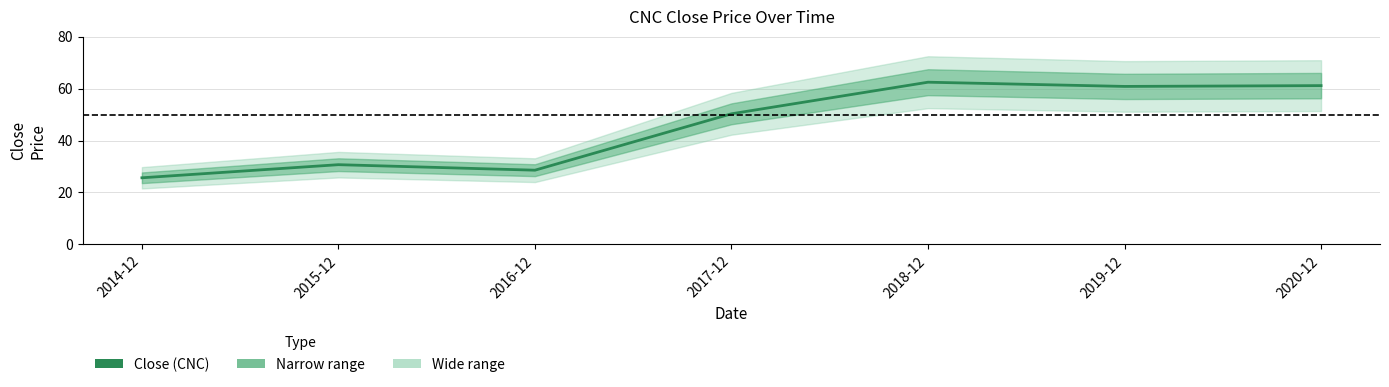

How many values are below 50?

3